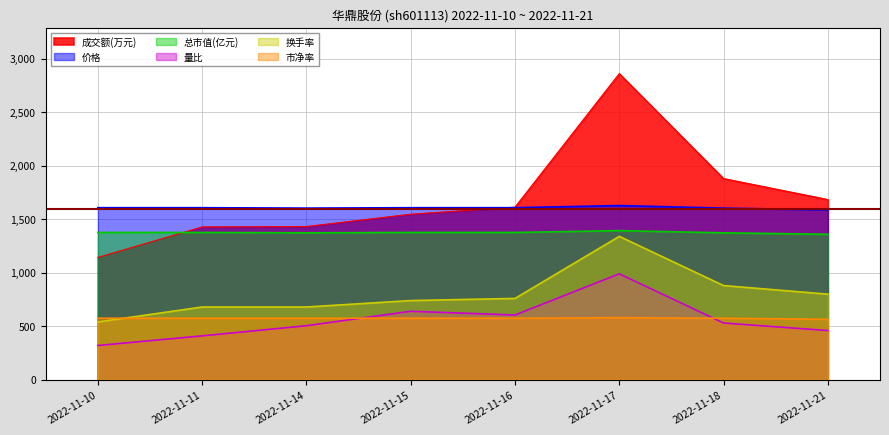

What is the approximate value of 价格 at 2022-11-14?

1604.0